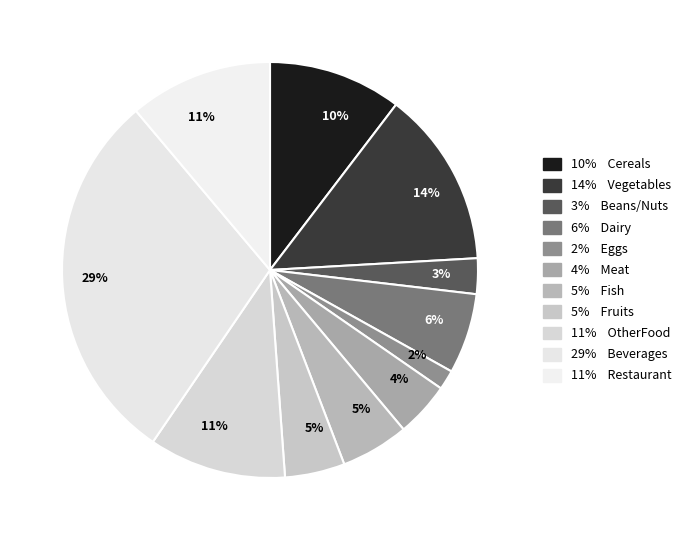

Is there any slice that represents more than half of the pie?

No